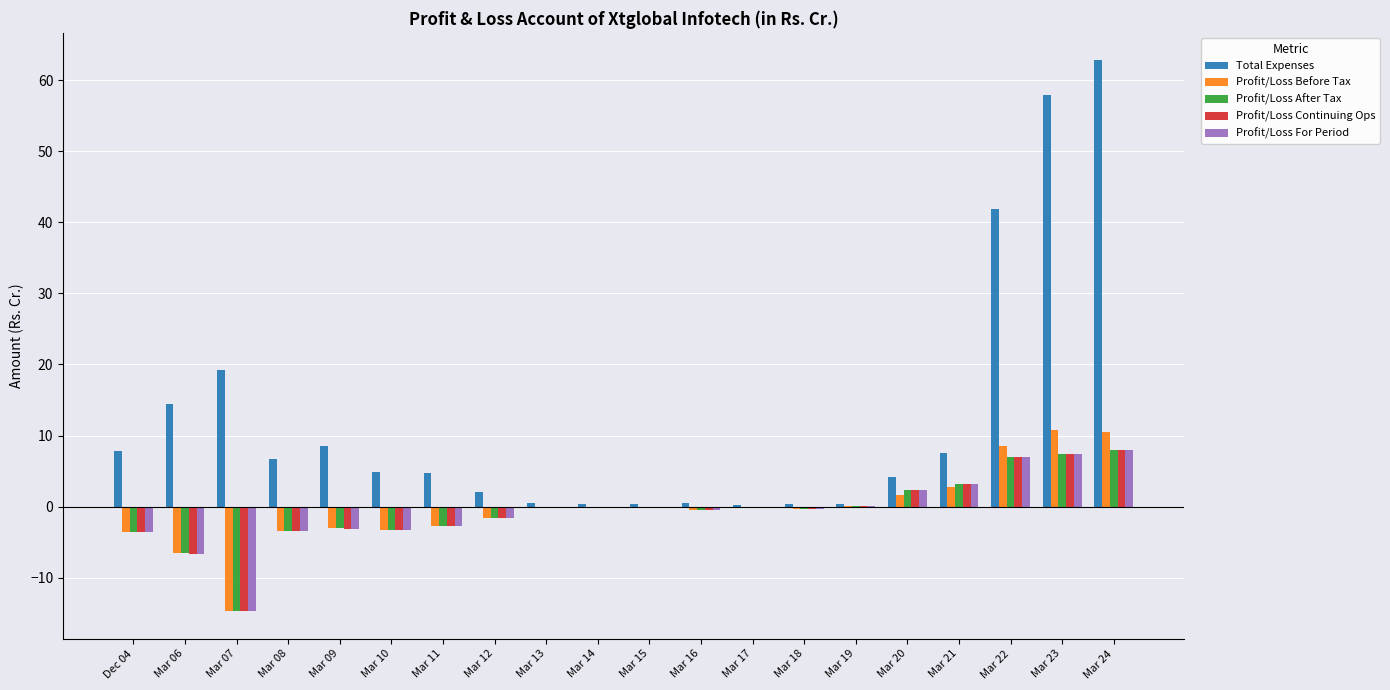

True or false: Total Expenses has a value of 7.8 at Dec 04.

True